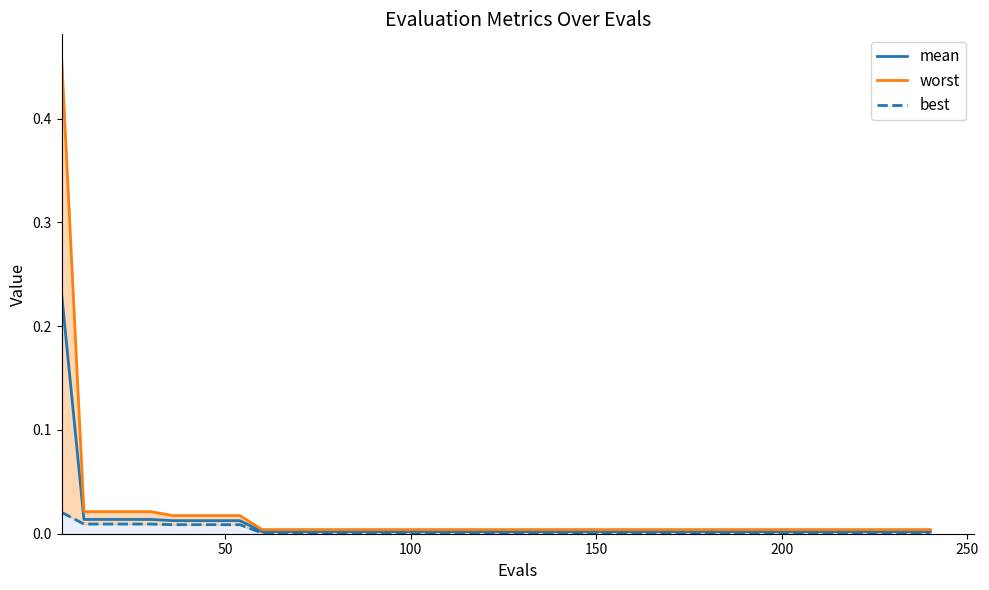

Does the chart have visible grid lines?

No